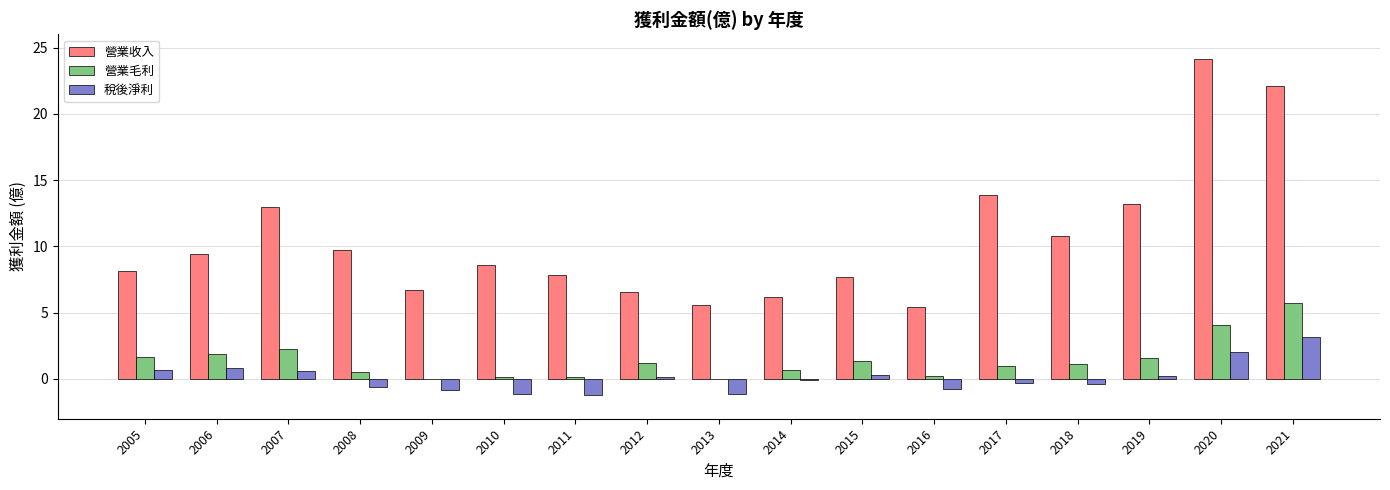

Which series changed the most between 2016 and 2017?

營業收入